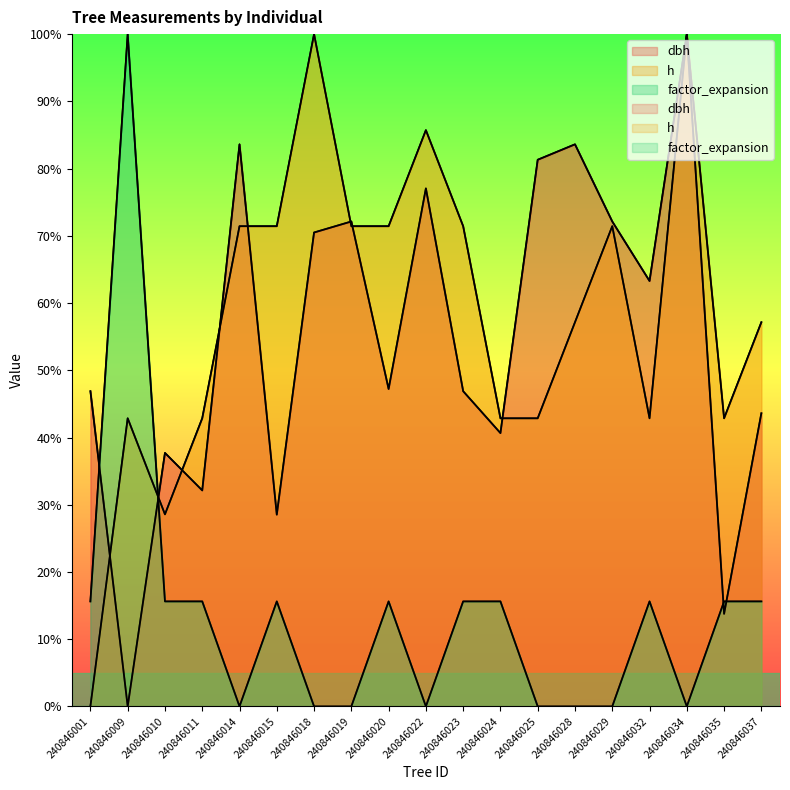

How many values in h are above zero?

18